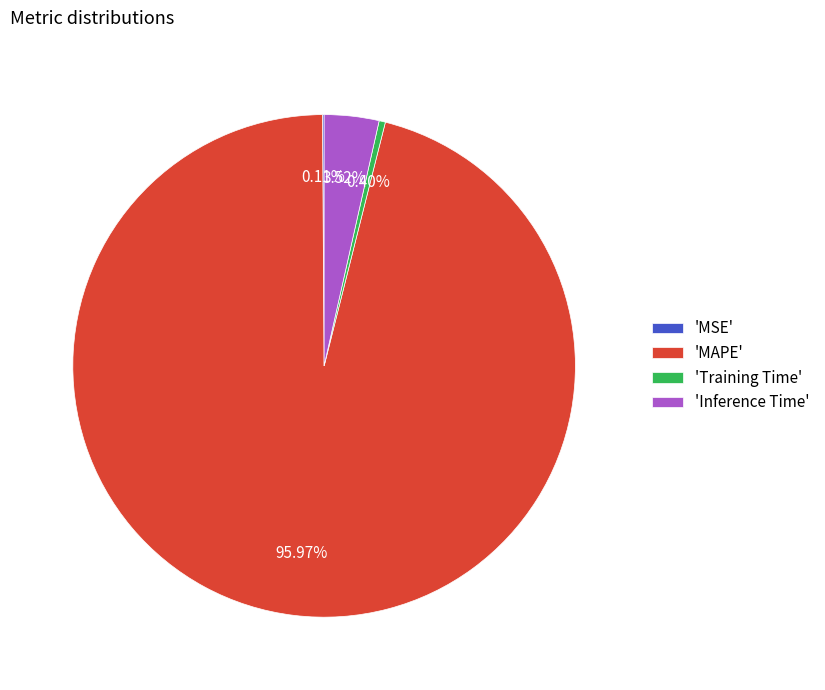

What is the largest slice in the pie chart?

'MAPE'